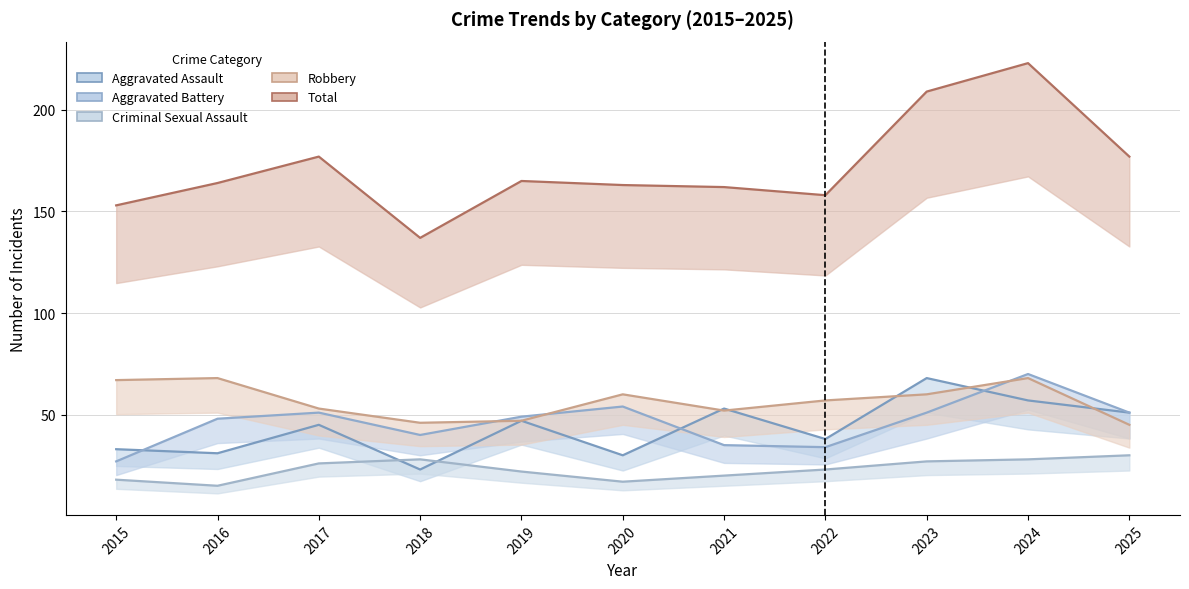

What is the average value of the Aggravated Assault series?

43